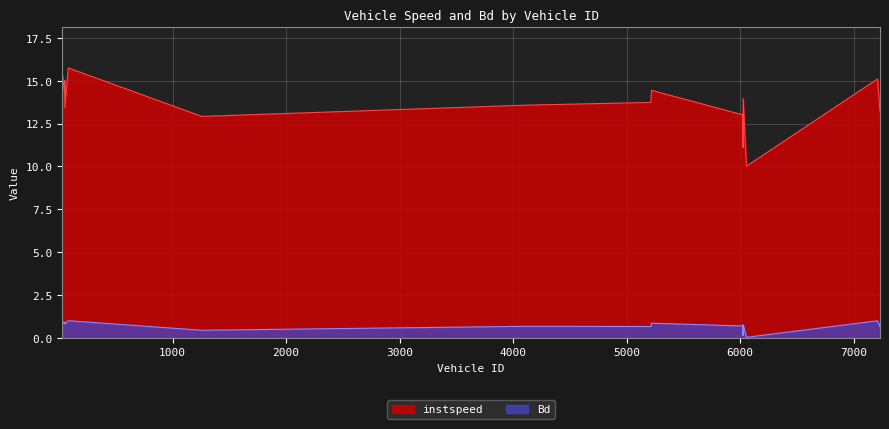

Reading right to left, what are all the values shown in this chart?

instspeed: 13.2	15.1	10.0	14.0	11.1	13.0	14.4	13.7	13.6	12.9	15.7	13.4	15.0	14.3	15.4
Bd: 0.6	1.0	0.0	0.8	0.1	0.7	0.8	0.7	0.7	0.4	1.0	0.8	0.9	0.8	1.0